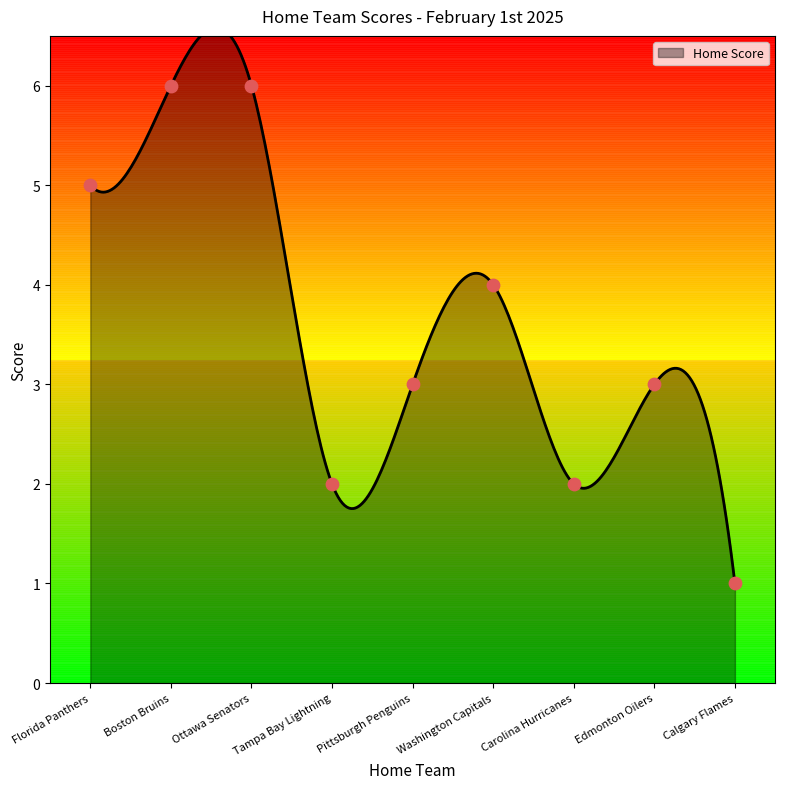

Which has a higher value, Florida Panthers or Washington Capitals?

Florida Panthers